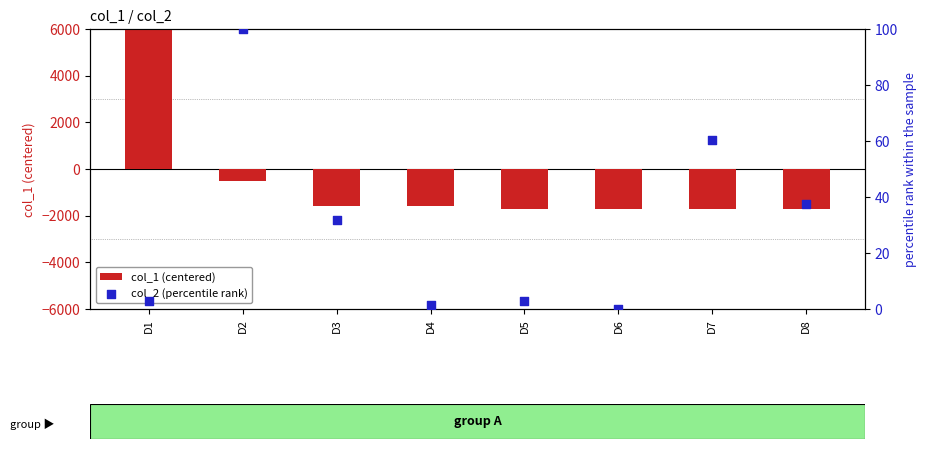

What are all the series names shown in the legend?

col_1 (centered), col_2 (percentile rank)